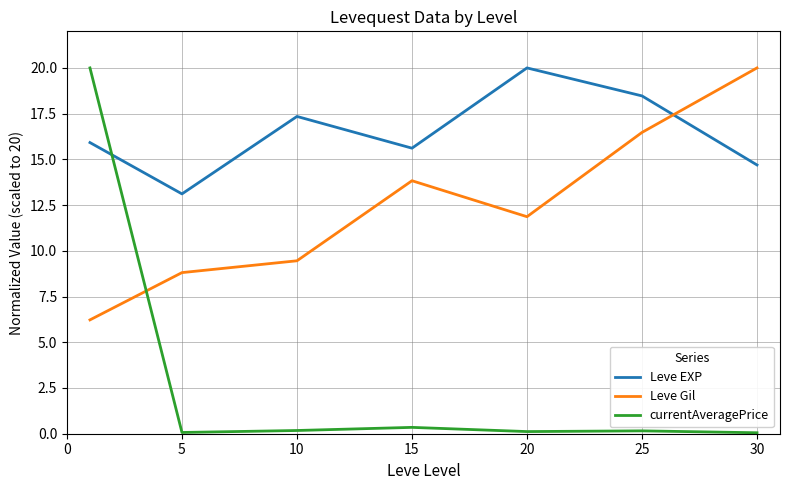

How many times do Leve EXP and Leve Gil cross each other?

1